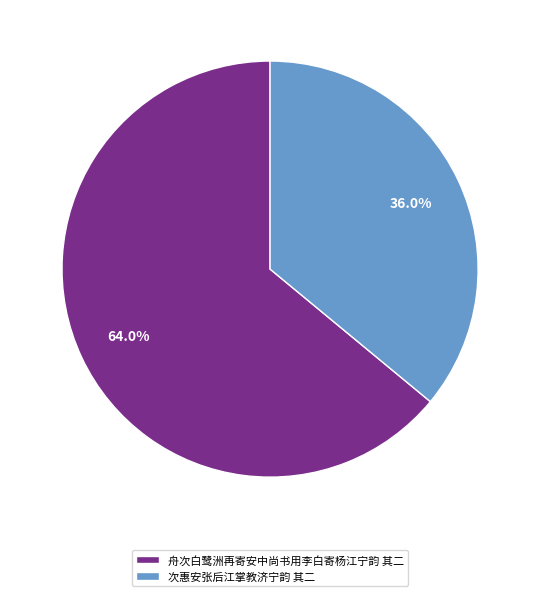

To the nearest percent, what is the difference between the 次惠安张后江掌教济宁韵 其二 and 舟次白鹭洲再寄安中尚书用李白寄杨江宁韵 其二 slice percentages?

28%